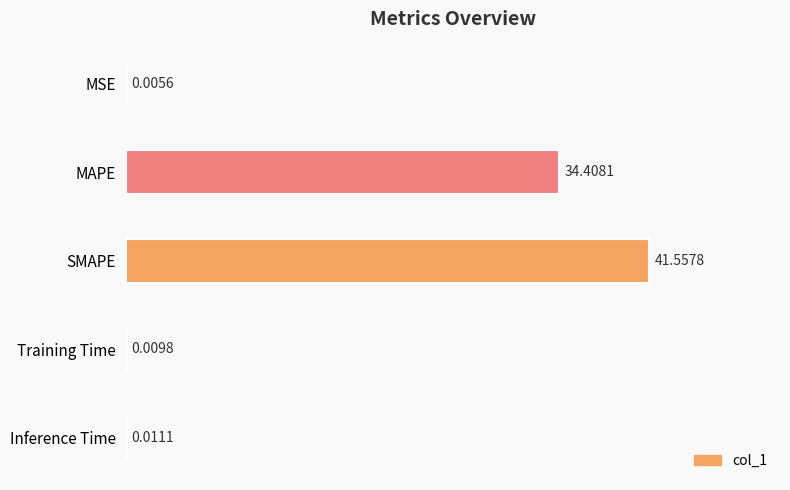

What is the ratio of the value at SMAPE to the value at MAPE?

1.2